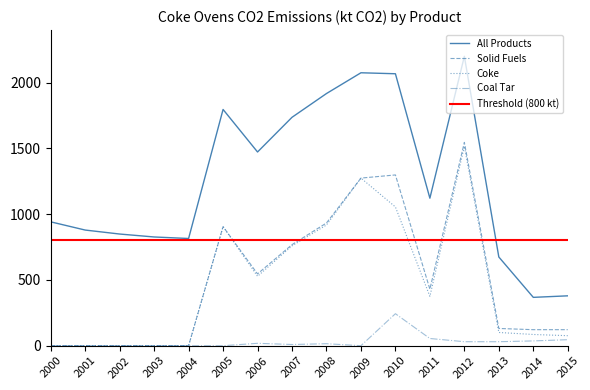

How many values in the All Products series exceed 1121?

8